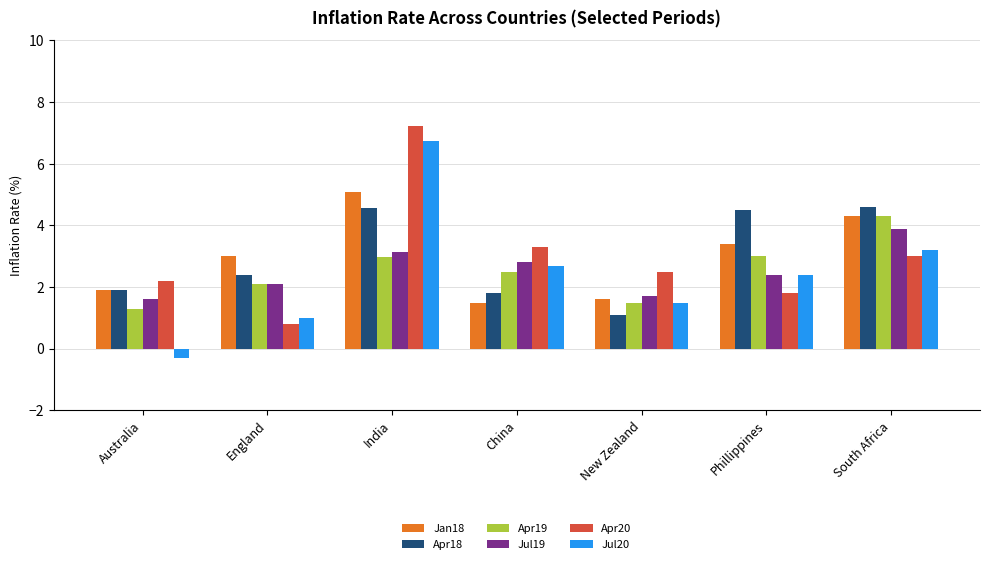

What are all the series names shown in the legend?

Jan18, Apr18, Apr19, Jul19, Apr20, Jul20